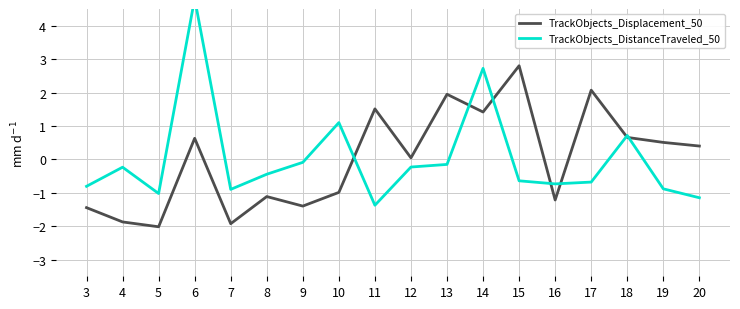

How many series are shown in this chart?

2